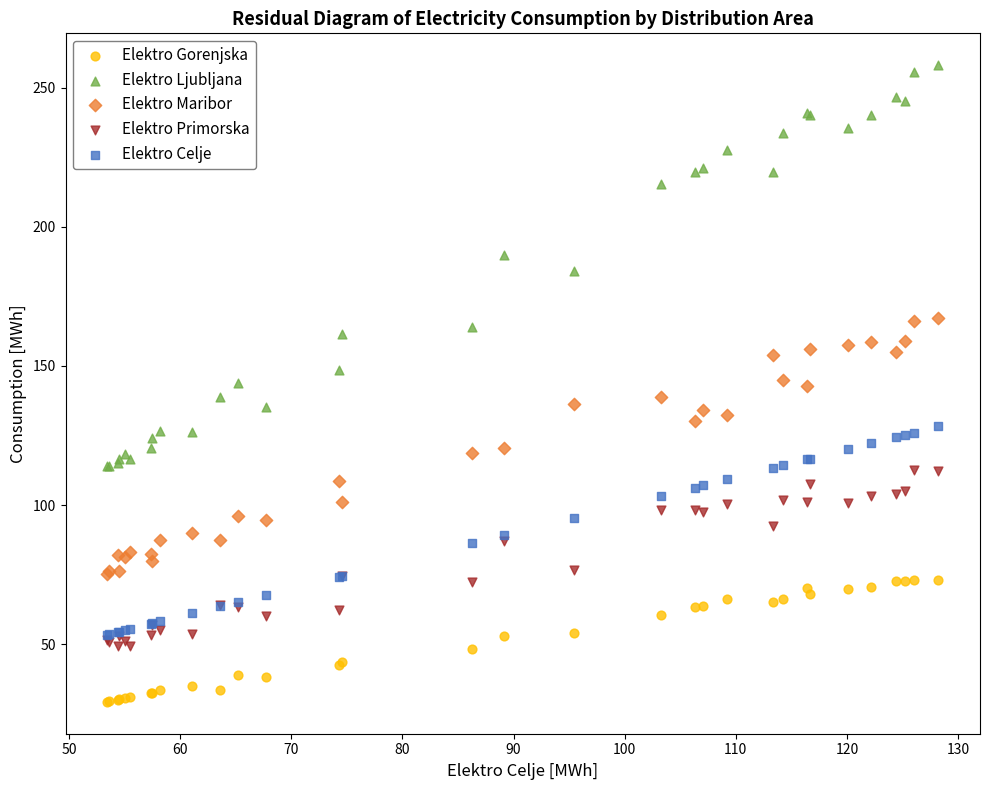

What are all the series names shown in the legend?

Elektro Gorenjska, Elektro Ljubljana, Elektro Maribor, Elektro Primorska, Elektro Celje